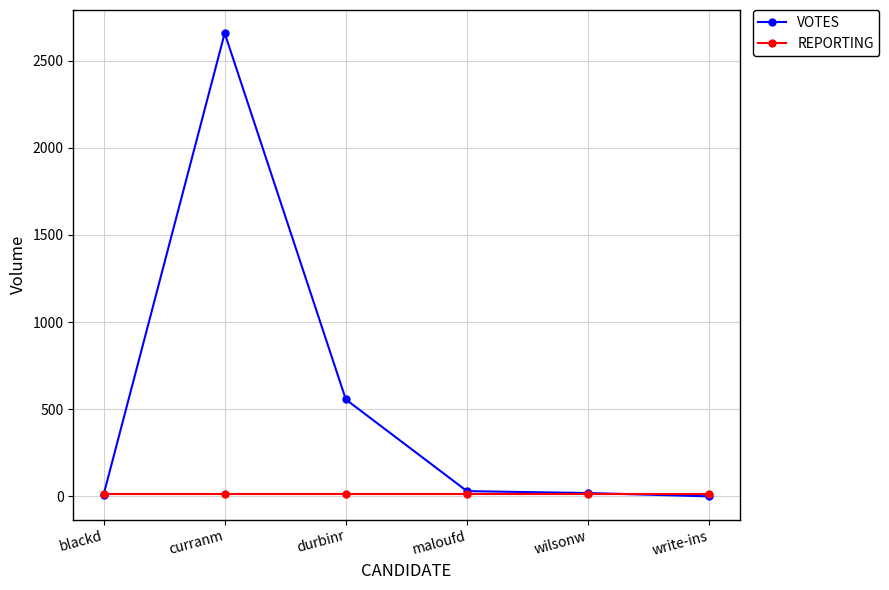

Rank the series by their maximum value, from lowest to highest.

REPORTING, VOTES